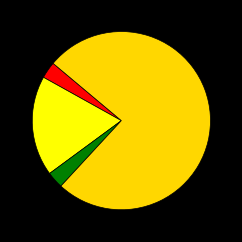

How many segments does this pie chart have?

4